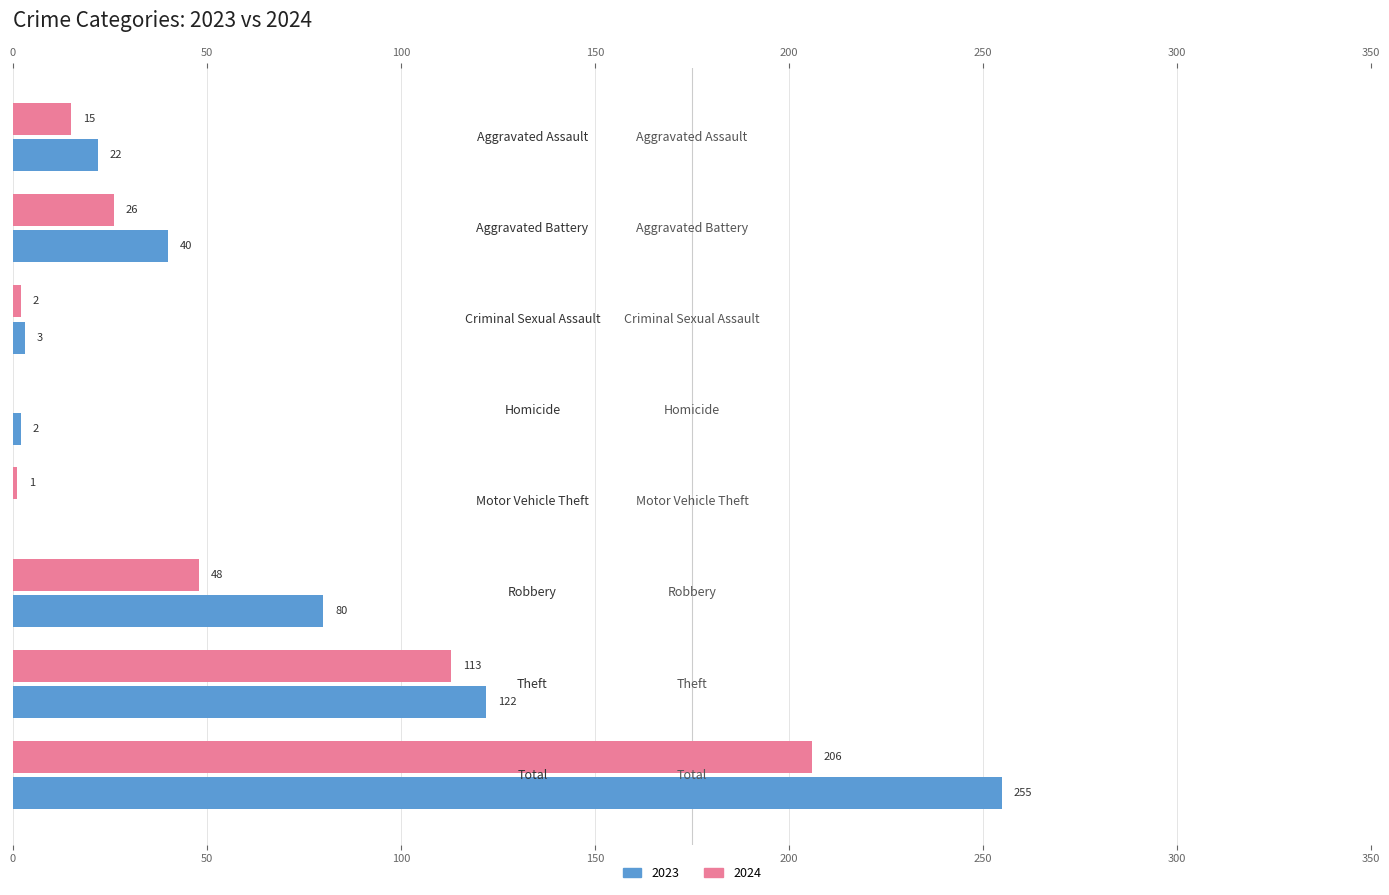

Rank the categories by 2024 value from lowest to highest.

Homicide, Motor Vehicle Theft, Criminal Sexual Assault, Aggravated Assault, Aggravated Battery, Robbery, Theft, Total